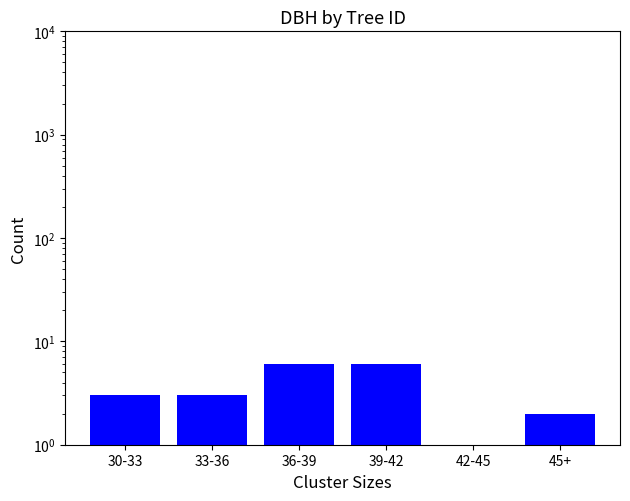

How many distinct data groups are displayed?

1